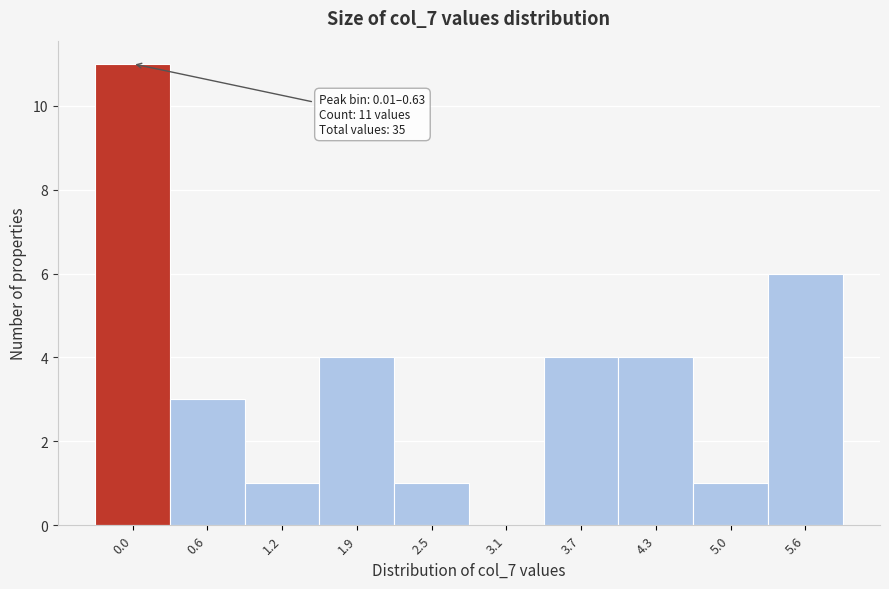

Reading left to right, list all the values displayed in this chart.

0.0=11	0.6=3	1.2=1	1.9=4	2.5=1	3.1=0	3.7=4	4.3=4	5.0=1	5.6=6